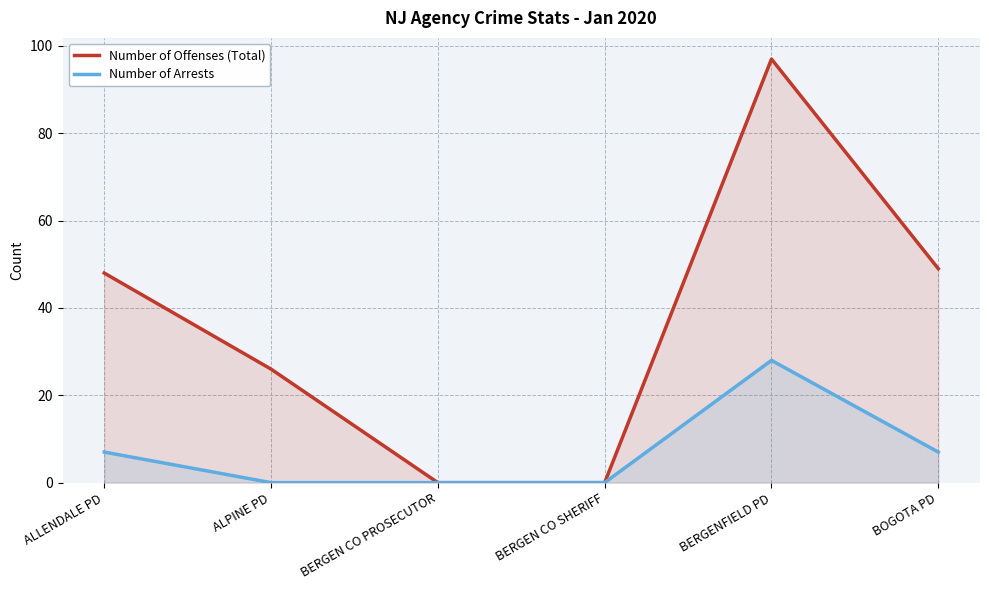

Reading right to left, list all the values displayed in this chart.

Number of Offenses (Total): BOGOTA PD=49	BERGENFIELD PD=97	BERGEN CO SHERIFF=0	BERGEN CO PROSECUTOR=0	ALPINE PD=26	ALLENDALE PD=48
Number of Arrests: BOGOTA PD=7	BERGENFIELD PD=28	BERGEN CO SHERIFF=0	BERGEN CO PROSECUTOR=0	ALPINE PD=0	ALLENDALE PD=7